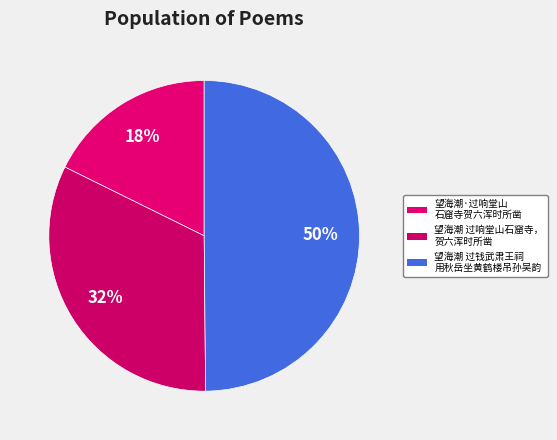

To the nearest percent, what is the average slice percentage?

33%